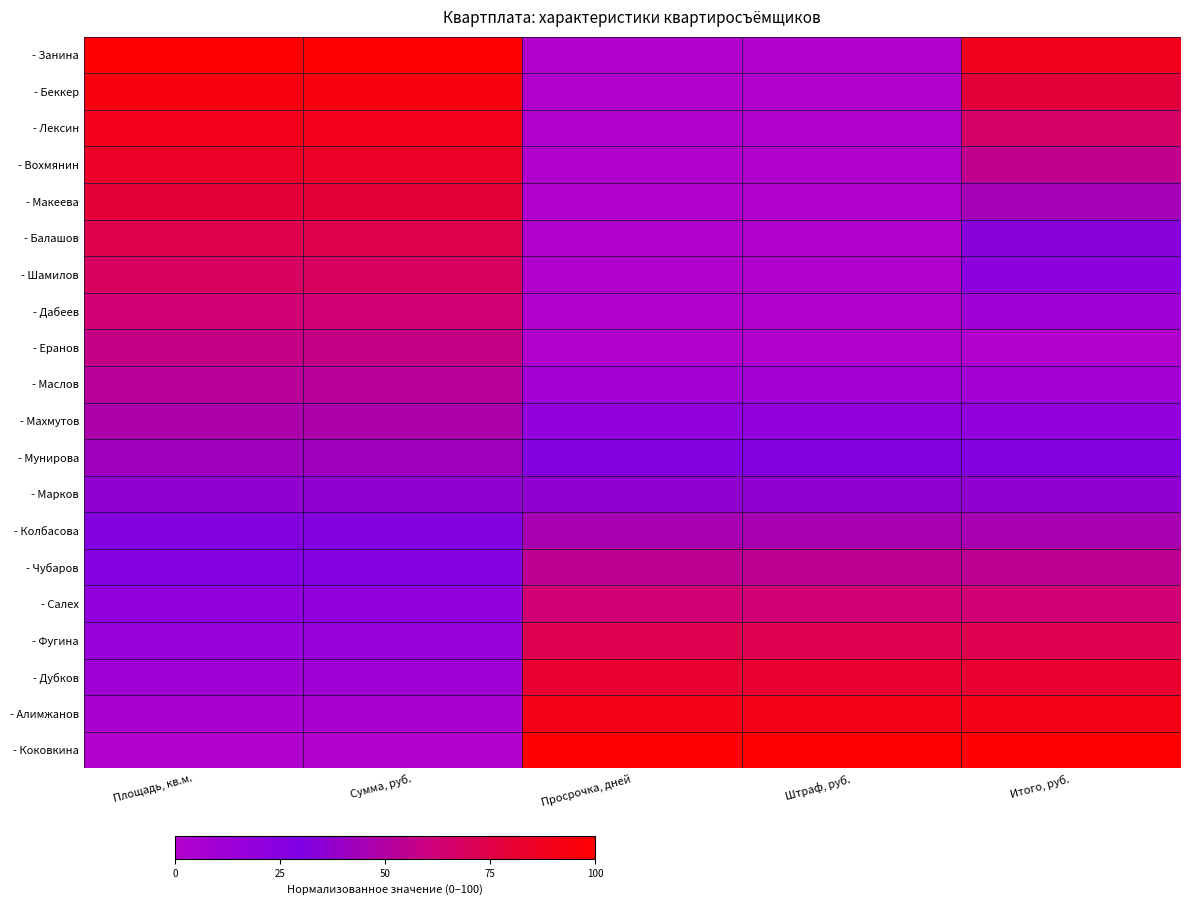

Reading left to right, extract all data points from this chart.

- Занина: Площадь, кв.м.=100.0	Сумма, руб.=100.0	Просрочка, дней=0.0	Штраф, руб.=0.0	Итого, руб.=88.9
- Беккер: Площадь, кв.м.=94.7	Сумма, руб.=94.7	Просрочка, дней=0.0	Штраф, руб.=0.0	Итого, руб.=77.8
- Лексин: Площадь, кв.м.=89.5	Сумма, руб.=89.5	Просрочка, дней=0.0	Штраф, руб.=0.0	Итого, руб.=66.7
- Вохмянин: Площадь, кв.м.=84.2	Сумма, руб.=84.2	Просрочка, дней=0.0	Штраф, руб.=0.0	Итого, руб.=55.6
- Макеева: Площадь, кв.м.=78.9	Сумма, руб.=78.9	Просрочка, дней=0.0	Штраф, руб.=0.0	Итого, руб.=44.4
- Балашов: Площадь, кв.м.=73.7	Сумма, руб.=73.7	Просрочка, дней=0.0	Штраф, руб.=0.0	Итого, руб.=33.3
- Шамилов: Площадь, кв.м.=68.4	Сумма, руб.=68.4	Просрочка, дней=0.0	Штраф, руб.=0.0	Итого, руб.=22.2
- Дабеев: Площадь, кв.м.=63.2	Сумма, руб.=63.2	Просрочка, дней=0.0	Штраф, руб.=0.0	Итого, руб.=11.1
- Еранов: Площадь, кв.м.=57.9	Сумма, руб.=57.9	Просрочка, дней=0.0	Штраф, руб.=0.0	Итого, руб.=0.0
- Маслов: Площадь, кв.м.=52.6	Сумма, руб.=52.6	Просрочка, дней=9.1	Штраф, руб.=9.1	Итого, руб.=9.1
- Махмутов: Площадь, кв.м.=47.4	Сумма, руб.=47.4	Просрочка, дней=18.2	Штраф, руб.=18.2	Итого, руб.=18.2
- Мунирова: Площадь, кв.м.=42.1	Сумма, руб.=42.1	Просрочка, дней=27.3	Штраф, руб.=27.3	Итого, руб.=27.3
- Марков: Площадь, кв.м.=36.8	Сумма, руб.=36.8	Просрочка, дней=36.4	Штраф, руб.=36.4	Итого, руб.=36.4
- Колбасова: Площадь, кв.м.=31.6	Сумма, руб.=31.6	Просрочка, дней=45.5	Штраф, руб.=45.5	Итого, руб.=45.5
- Чубаров: Площадь, кв.м.=26.3	Сумма, руб.=26.3	Просрочка, дней=54.5	Штраф, руб.=54.5	Итого, руб.=54.5
- Салех: Площадь, кв.м.=21.1	Сумма, руб.=21.1	Просрочка, дней=63.6	Штраф, руб.=63.6	Итого, руб.=63.6
- Фугина: Площадь, кв.м.=15.8	Сумма, руб.=15.8	Просрочка, дней=72.7	Штраф, руб.=72.7	Итого, руб.=72.7
- Дубков: Площадь, кв.м.=10.5	Сумма, руб.=10.5	Просрочка, дней=81.8	Штраф, руб.=81.8	Итого, руб.=81.8
- Алимжанов: Площадь, кв.м.=5.3	Сумма, руб.=5.3	Просрочка, дней=90.9	Штраф, руб.=90.9	Итого, руб.=90.9
- Коковкина: Площадь, кв.м.=0.0	Сумма, руб.=0.0	Просрочка, дней=100.0	Штраф, руб.=100.0	Итого, руб.=100.0